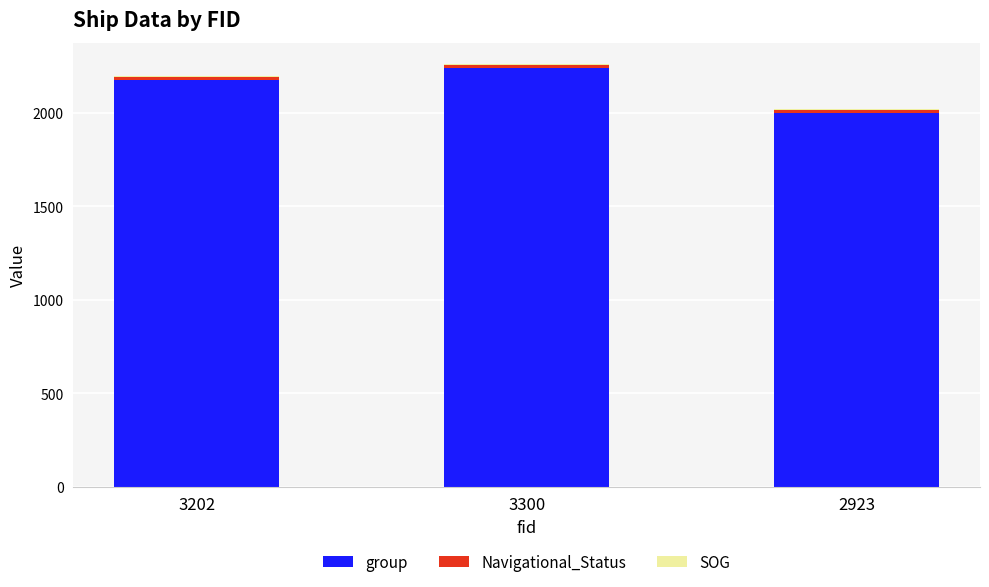

The group series shows 2177.0 at 3202. True or false?

True